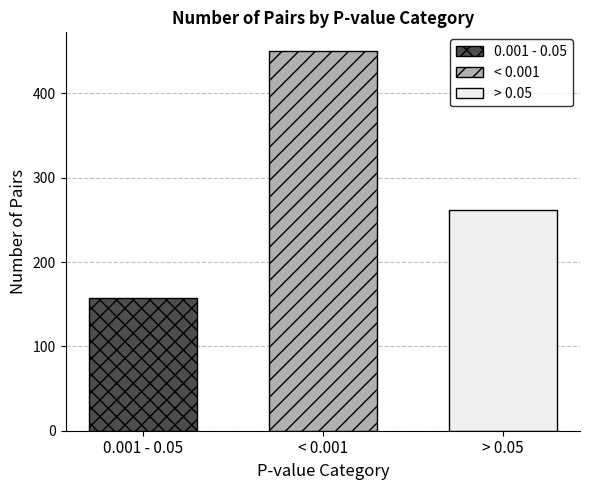

Which series has the widest spread of values?

0.001 - 0.05